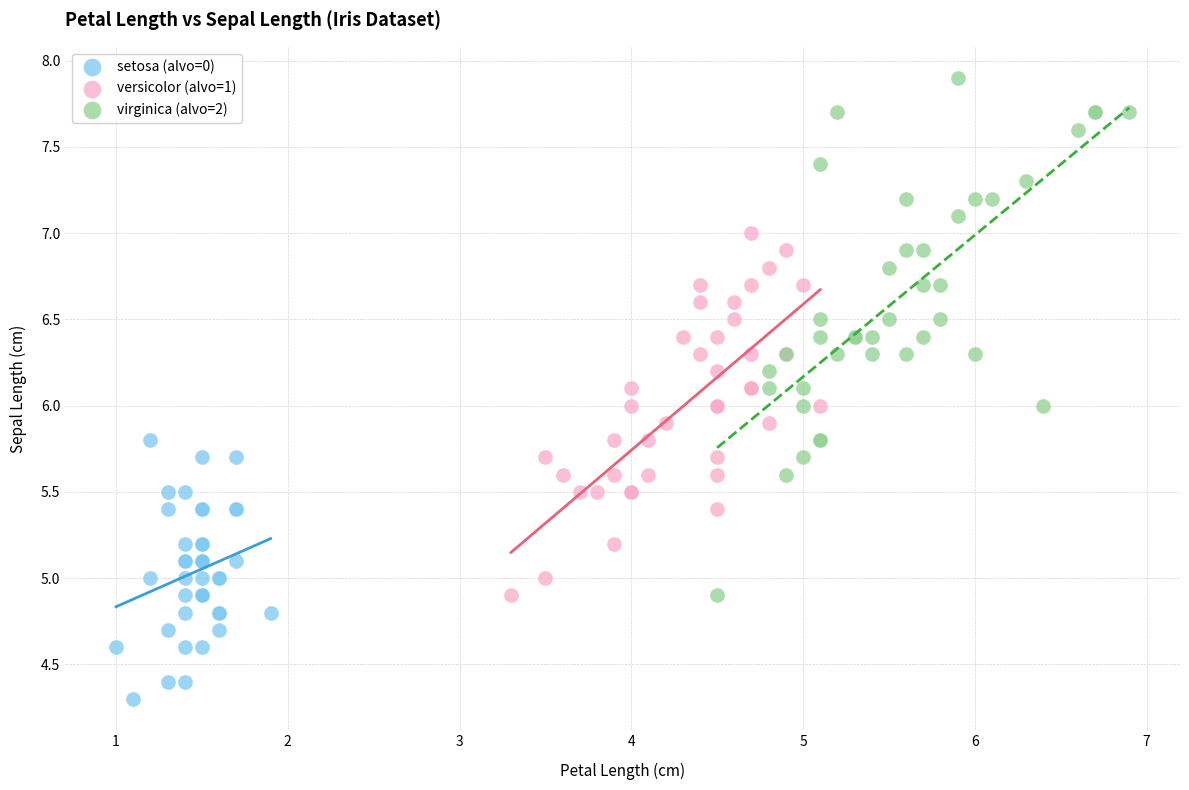

Which series contains the highest Y value?

virginica (alvo=2)